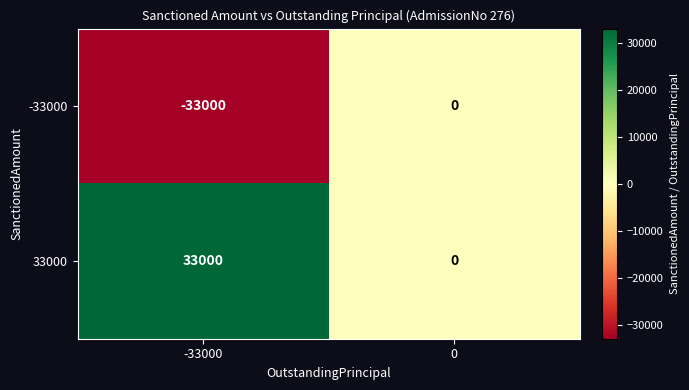

How many categories are shown in the chart?

2